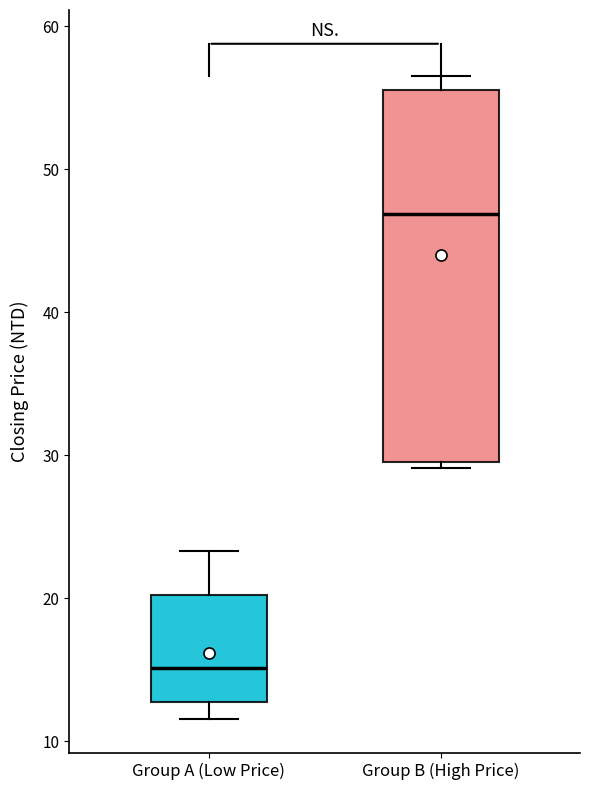

Where does the median line of the box for Group B (High Price) sit on the y-axis? The values are not printed on the chart, so give them approximately, as read against the axis.

47